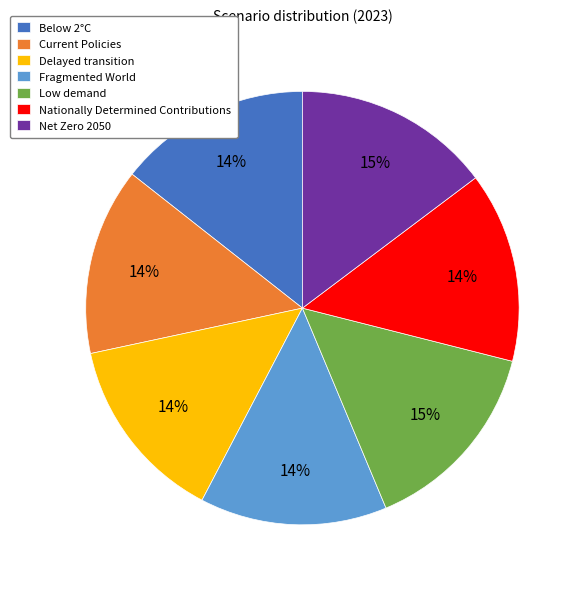

Which has a higher value, Low demand or Delayed transition?

Low demand